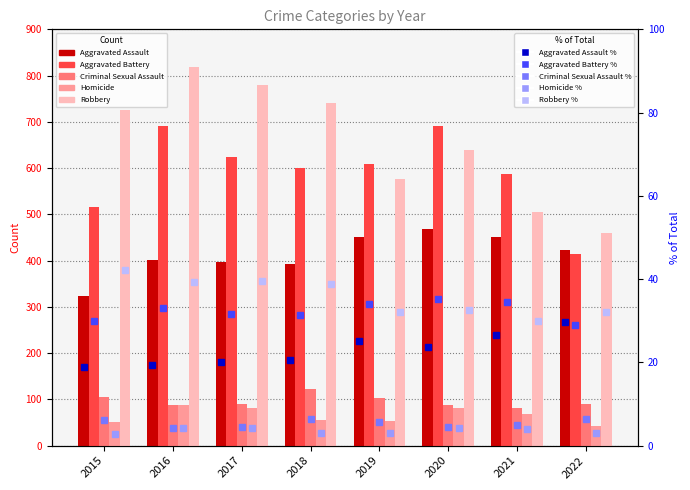

Rank the series at 2016 from highest to lowest value.

Robbery, Aggravated Battery, Aggravated Assault, Criminal Sexual Assault, Homicide